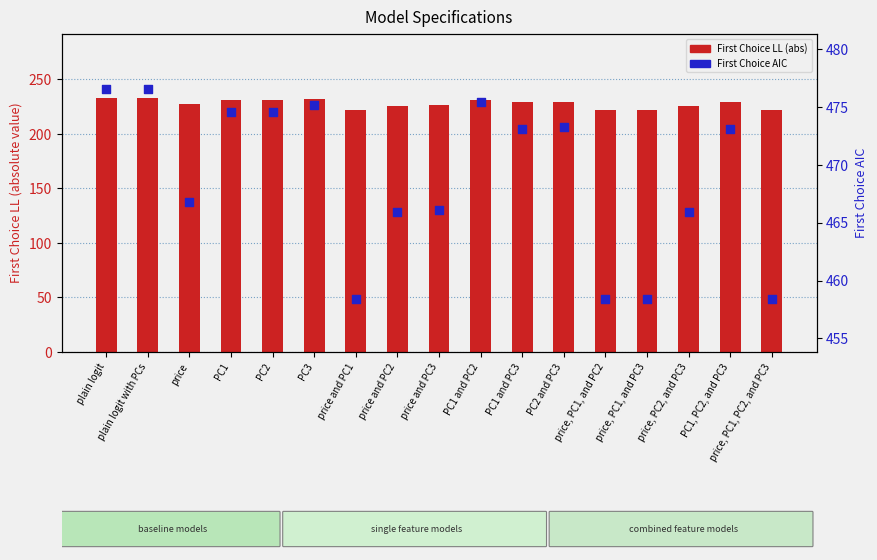

Which series has the largest total across all categories?

First Choice AIC